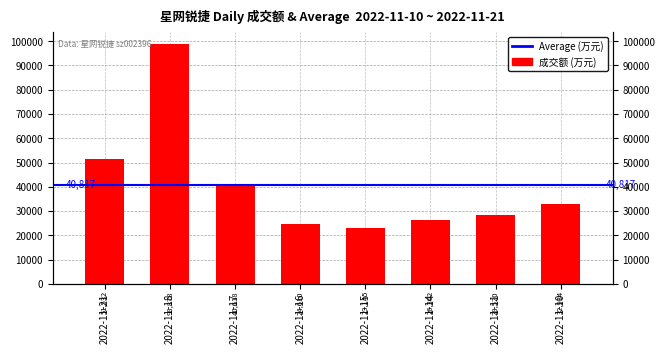

What is the ratio of the value at 2022-11-21 to the value at 2022-11-16?

2.1